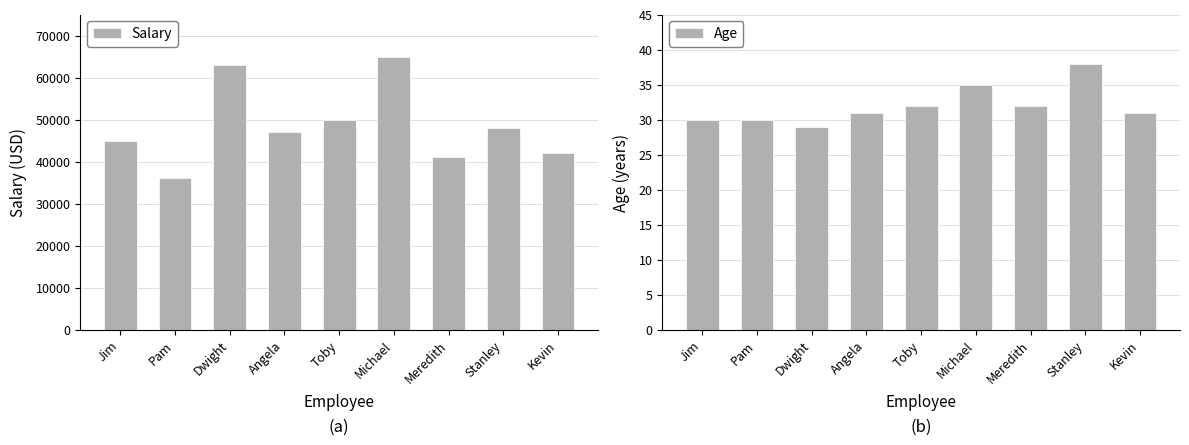

Does the chart contain stacked bars?

No